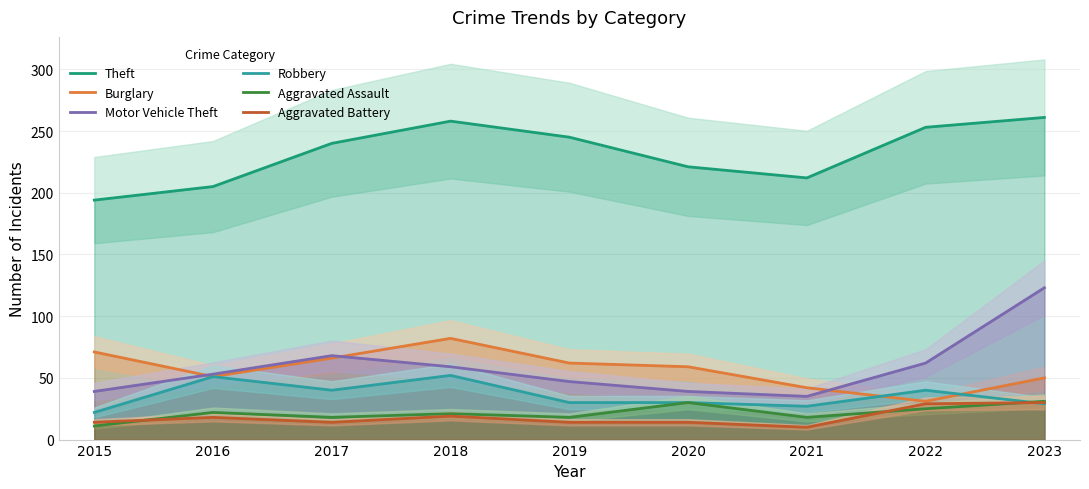

True or false: Aggravated Assault and Theft intersect in this chart.

False